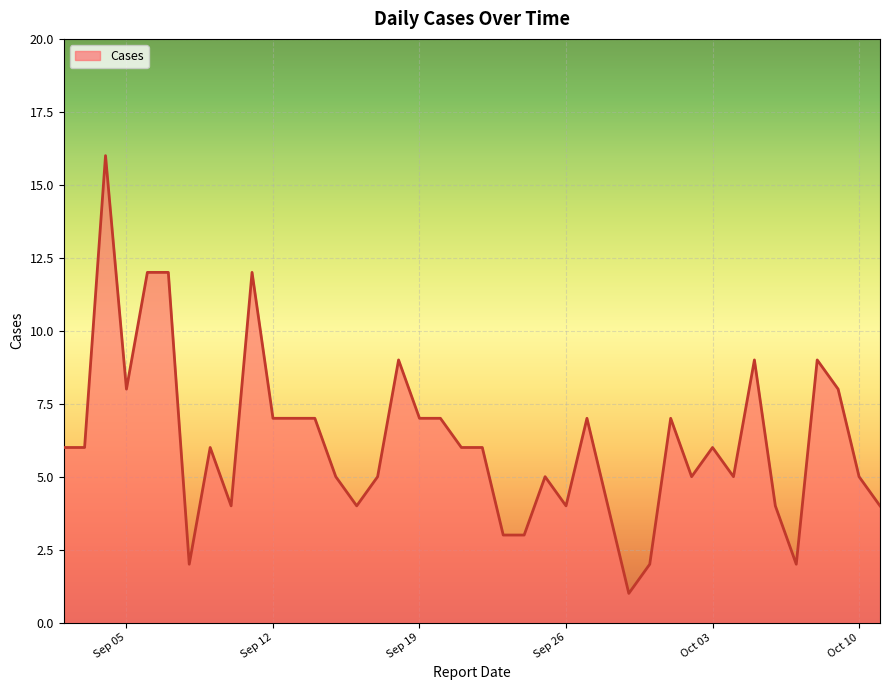

What is the difference between the maximum and minimum values?

15